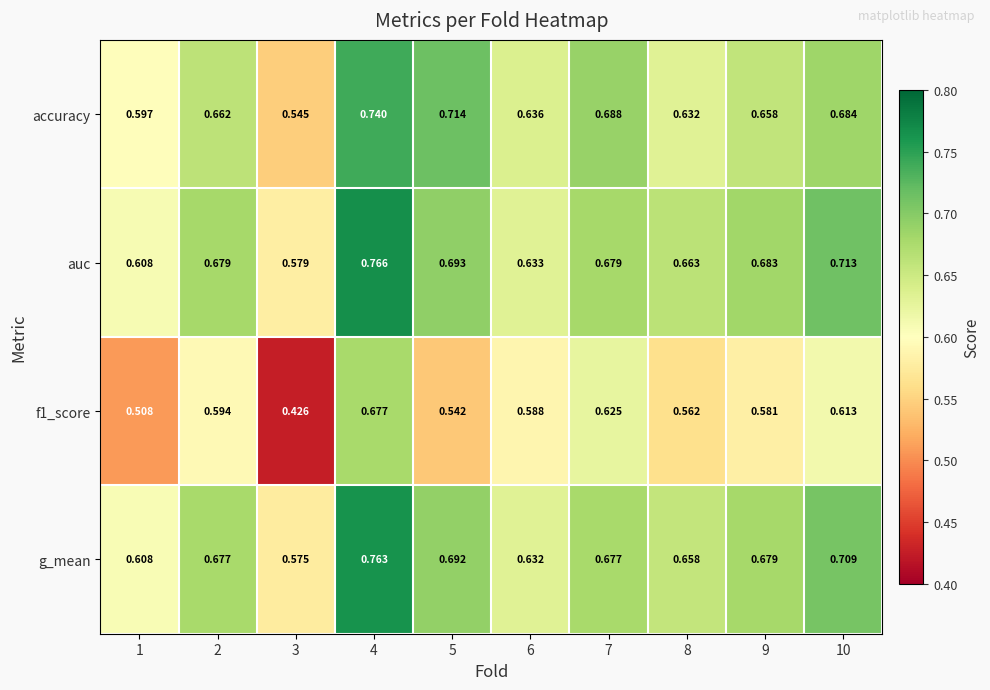

Which series has the largest total across all categories?

auc